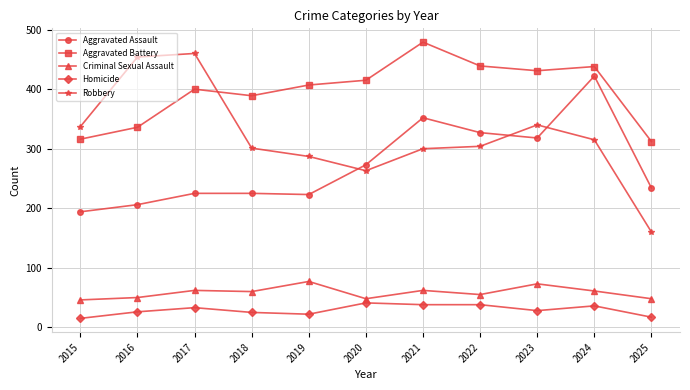

List the series in order of their peak value, highest first.

Aggravated Battery, Robbery, Aggravated Assault, Criminal Sexual Assault, Homicide